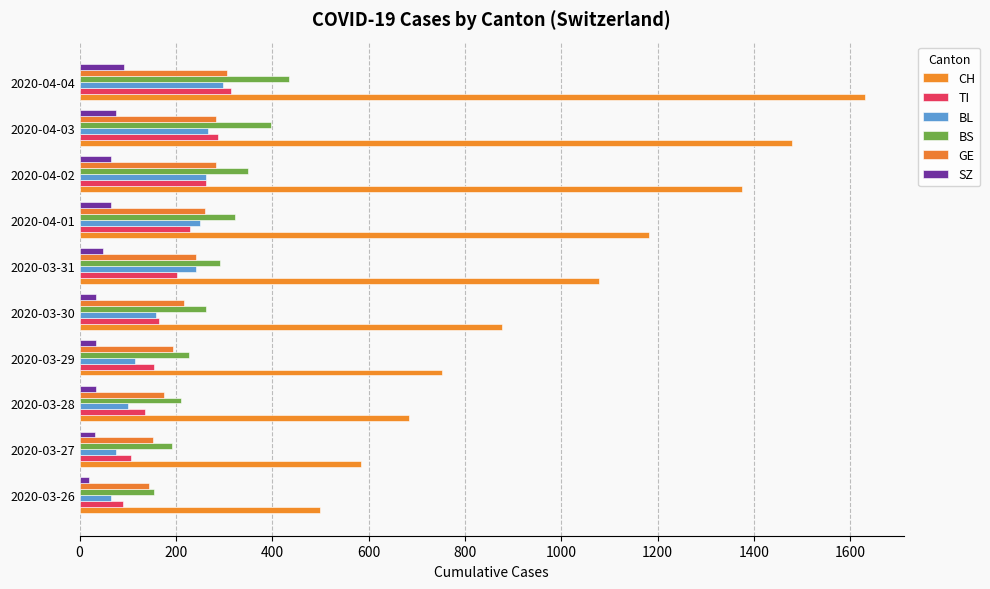

Reading left to right, extract all data points from this chart.

CH: 499	584	683	752	877	1079	1183	1376	1479	1630
TI: 91	107	136	155	165	202	229	263	287	314
BL: 65	76	100	115	158	242	249	262	266	298
BS: 155	191	211	228	263	292	323	350	397	434
GE: 144	153	175	193	216	241	260	283	284	305
SZ: 20	32	33	33	33	48	65	65	75	92